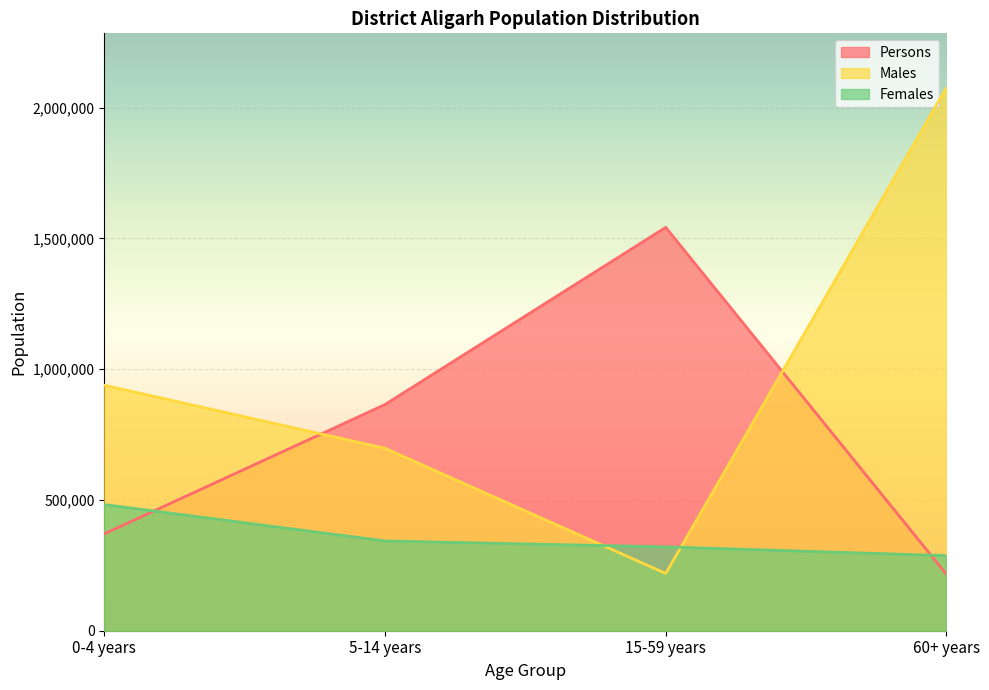

Reading left to right, extract all data points from this chart.

Persons: 370294	864640	1541877	215475
Males: 938492	697481	218817	2075988
Females: 482112	343151	320601	286958